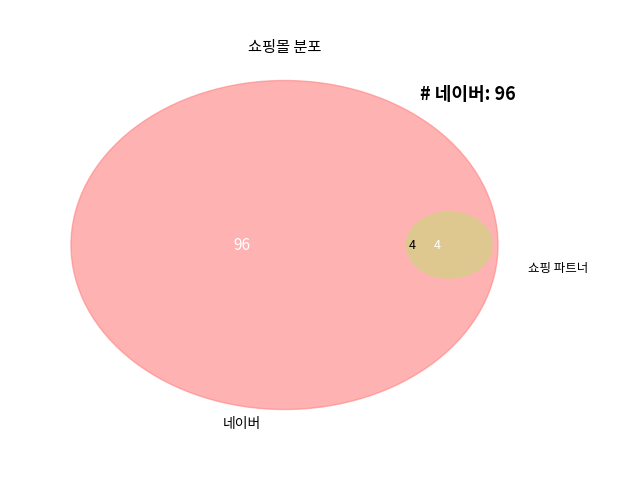

Approximately how many times larger is the value at 네이버 compared to 쇼핑 파트너?

24.0